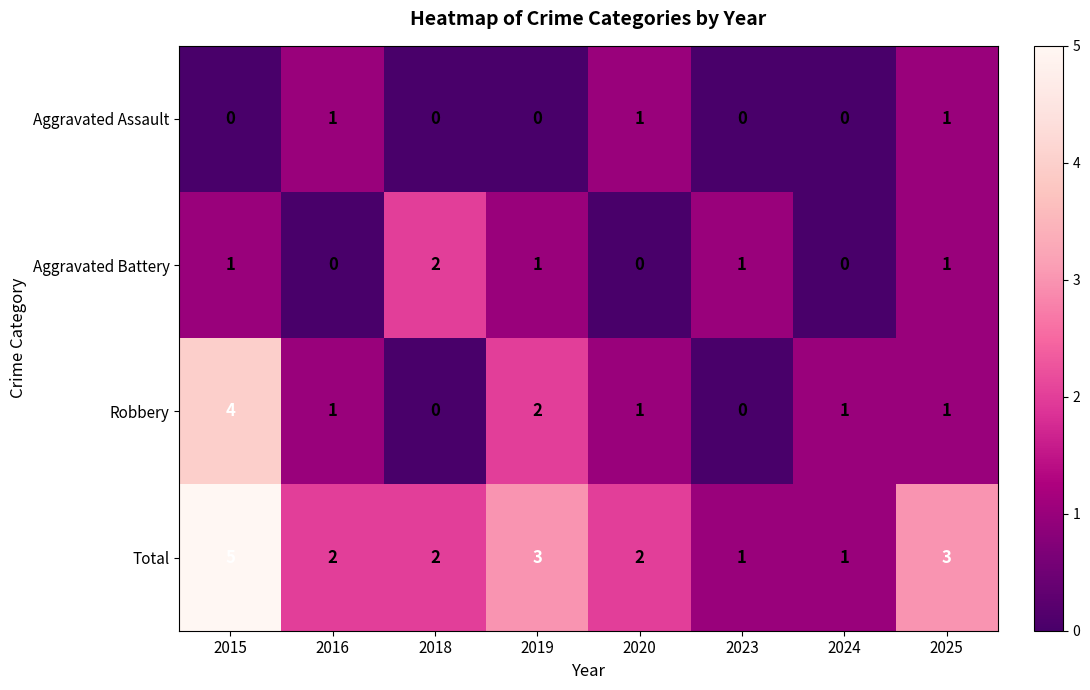

Is it true that Aggravated Battery equals 1 at 2020?

False